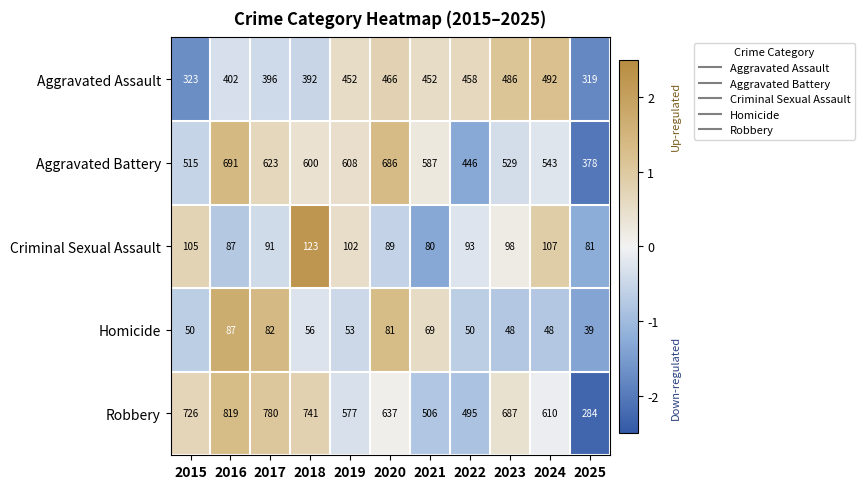

Read the Homicide value at 2024.

48